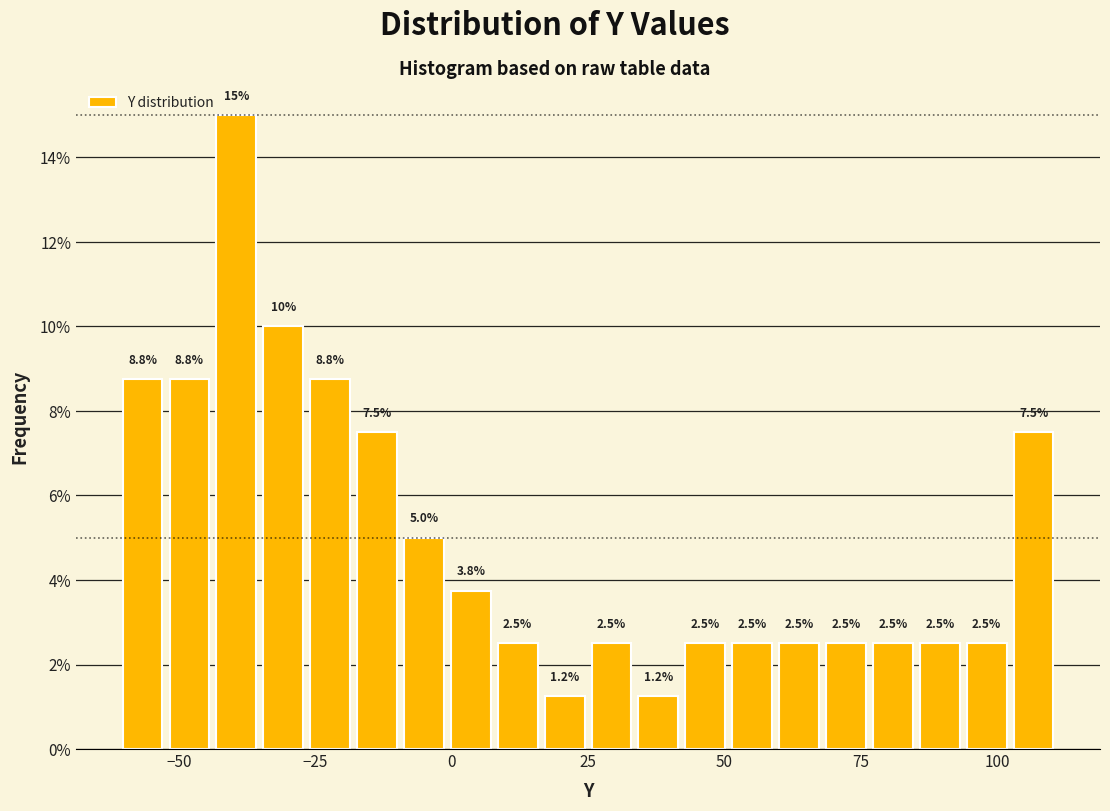

Around what value on the x-axis is the tallest bar? Give the approximate position of its centre, as read against the axis.

-40